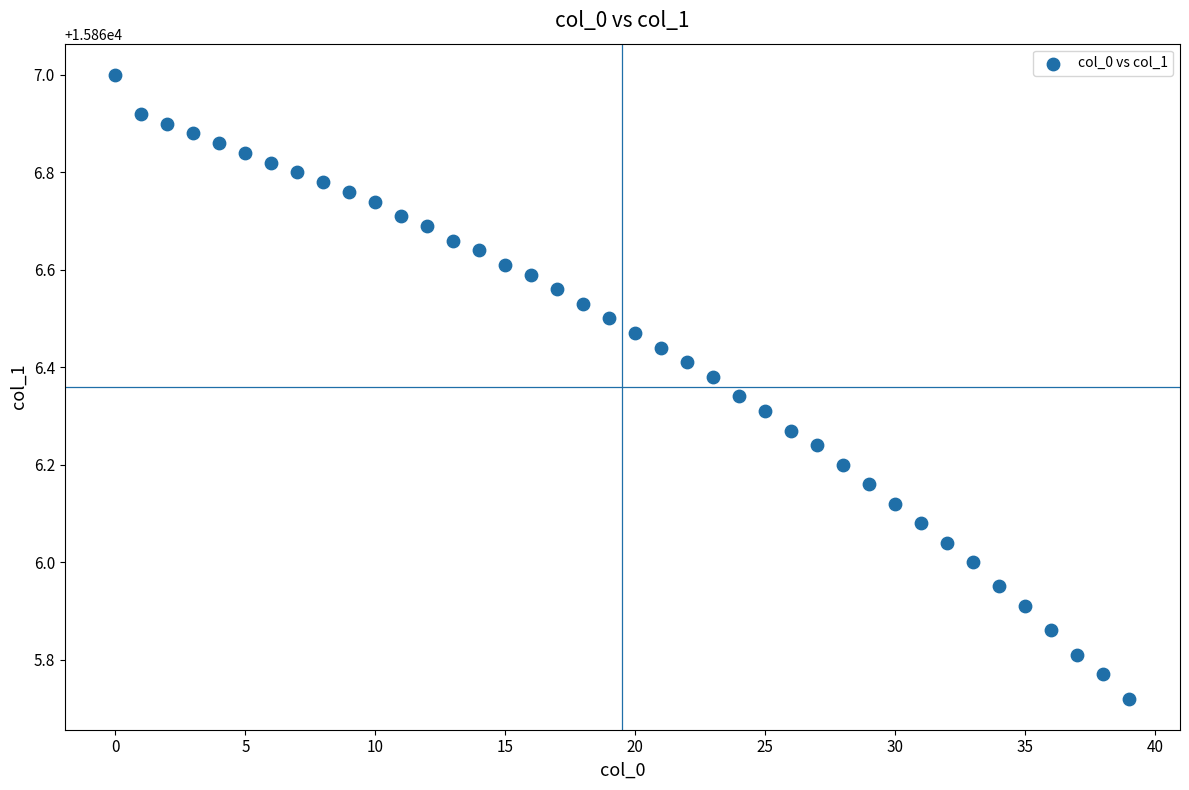

What is the range of Y values (max minus min)?

1.3